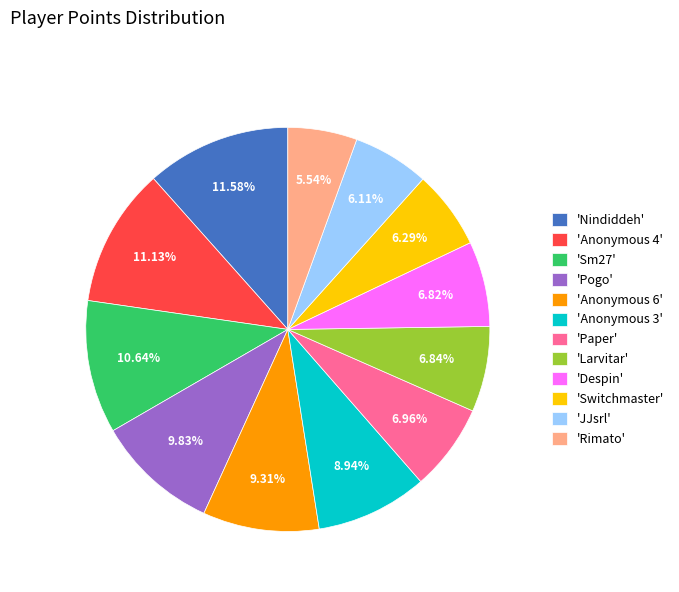

Do 'Anonymous 4' and 'Pogo' together represent more than half of the pie?

No